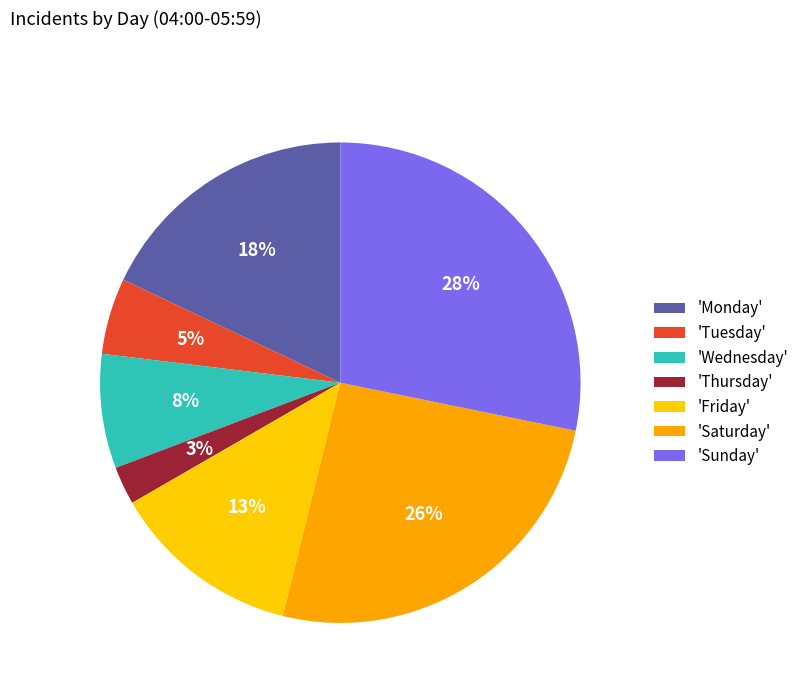

To the nearest percent, what percentage of the pie is 'Tuesday'?

5%